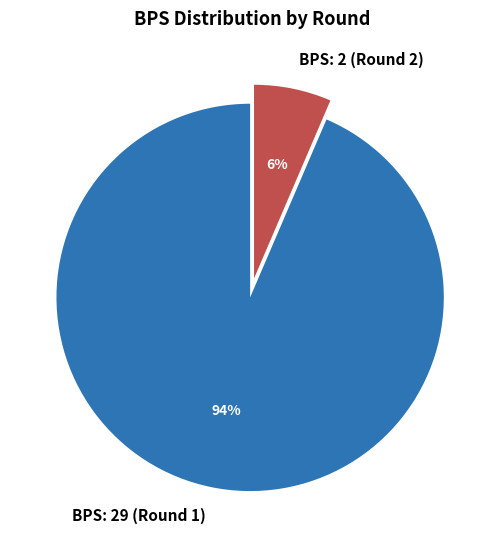

What is the ratio of the value at BPS: 2 (Round 2) to the value at BPS: 29 (Round 1)?

0.1